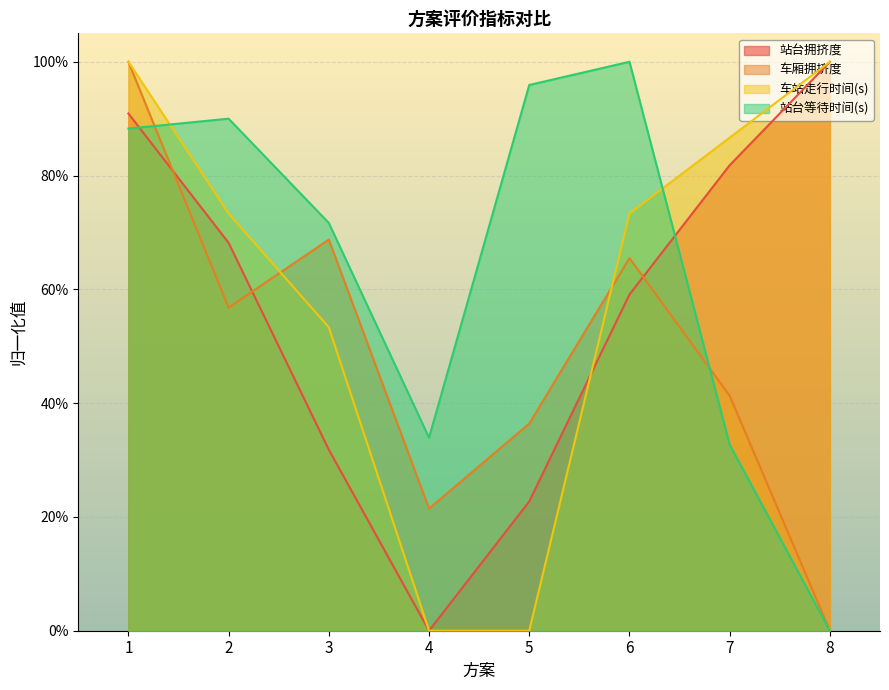

List the series in order of their overall mean, highest first.

站台等待时间(s), 车站走行时间(s), 站台拥挤度, 车厢拥挤度